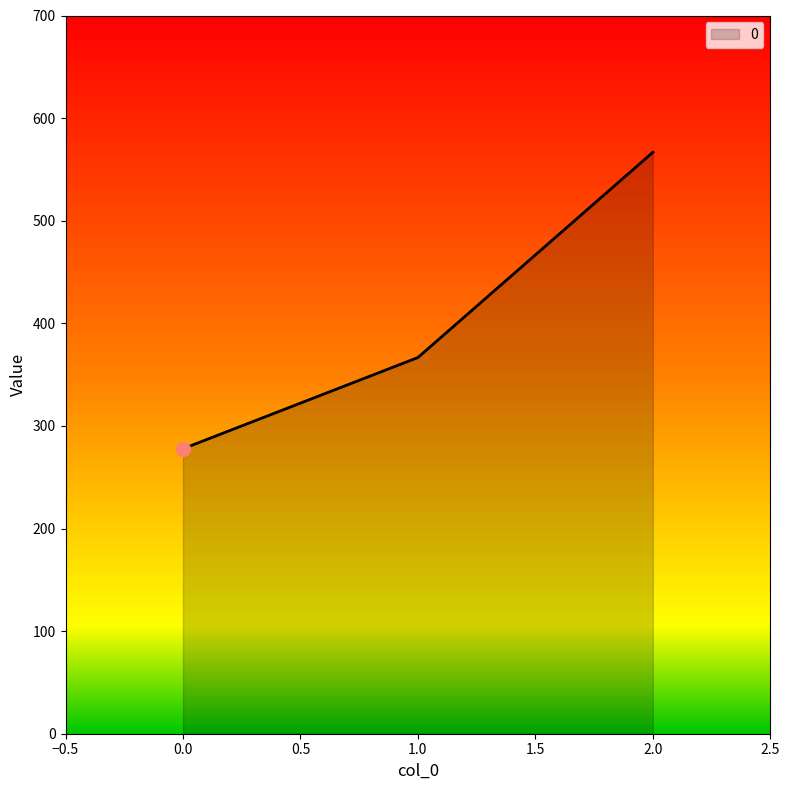

Rank the categories by value from highest to lowest.

2.0, 1.0, 0.0